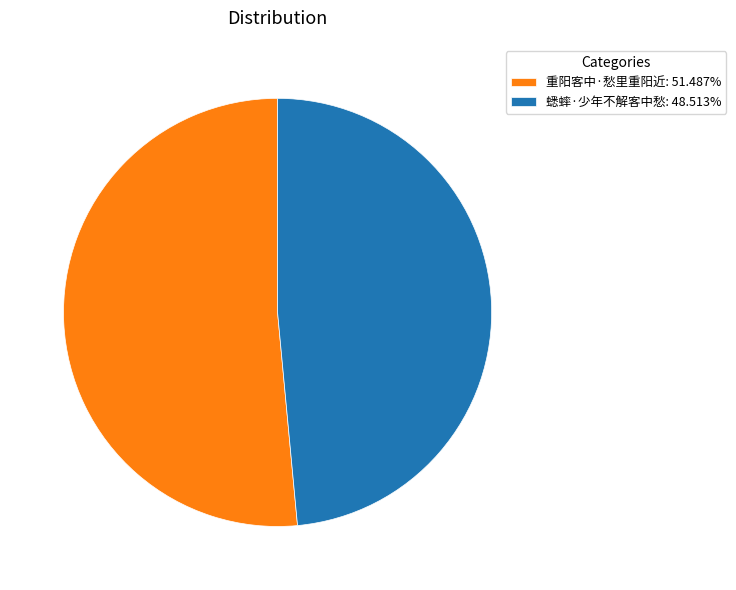

Do 蟋蟀·少年不解客中愁: 48.513% and 重阳客中·愁里重阳近: 51.487% together represent more than half of the pie?

Yes